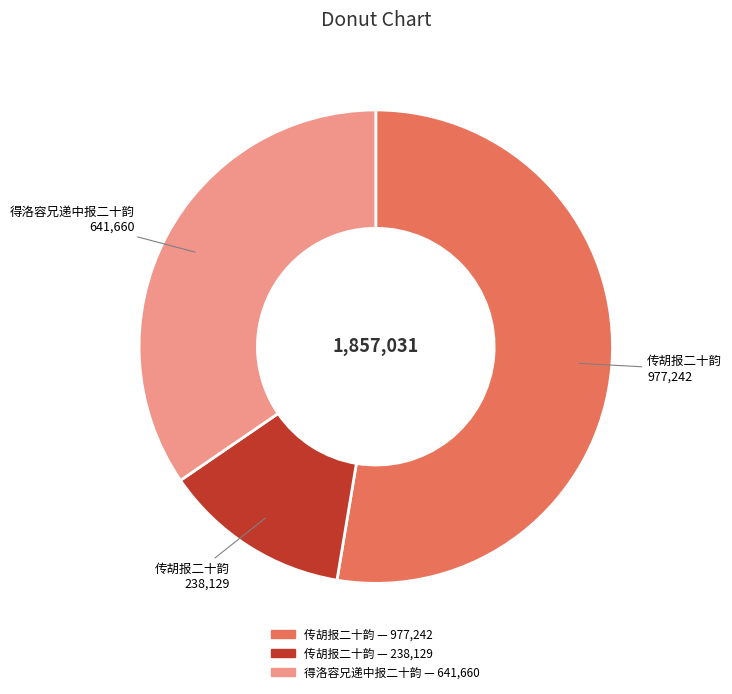

Is there any slice that represents more than half of the pie?

Yes